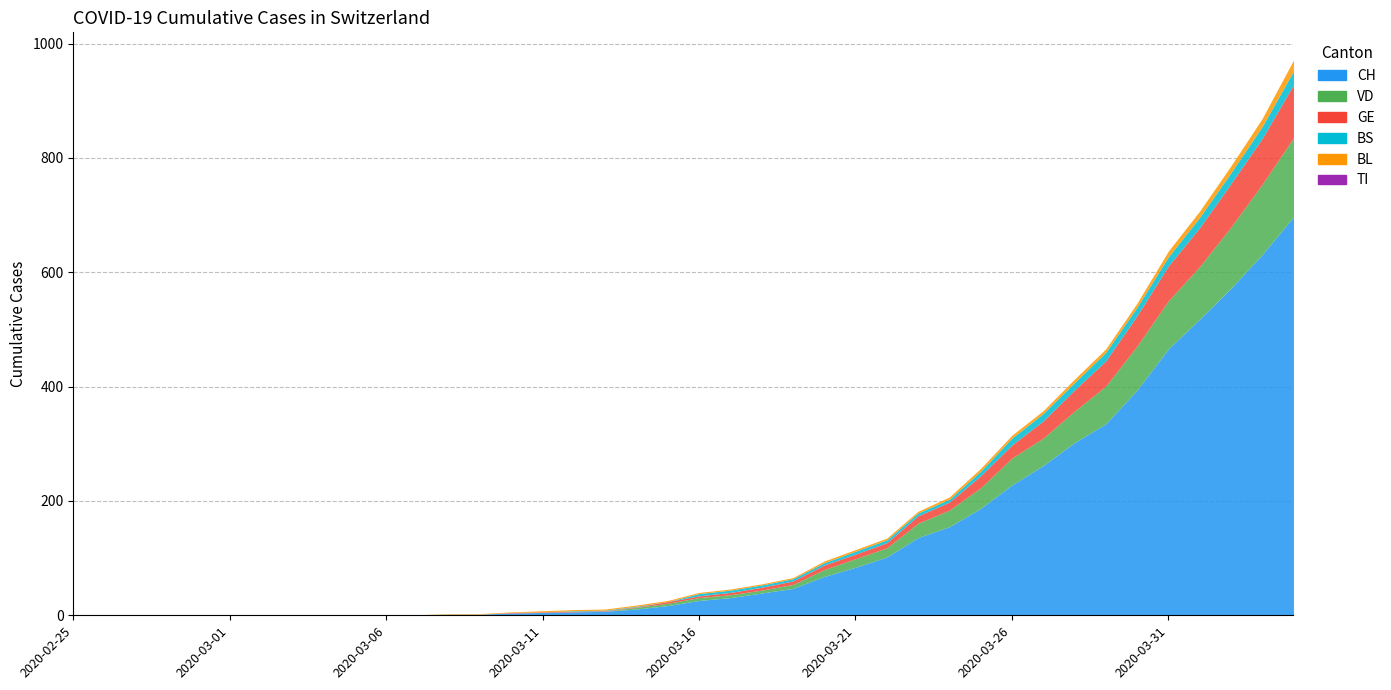

True or false: BS and TI cross at least once.

False